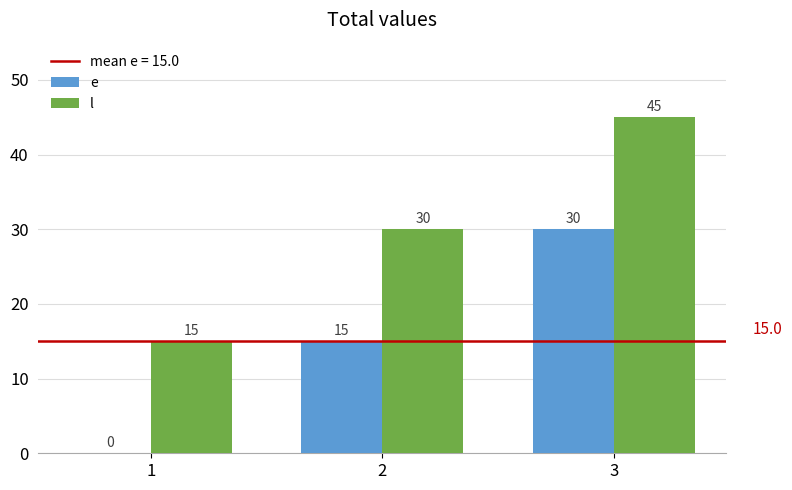

At which label does l reach its peak?

3